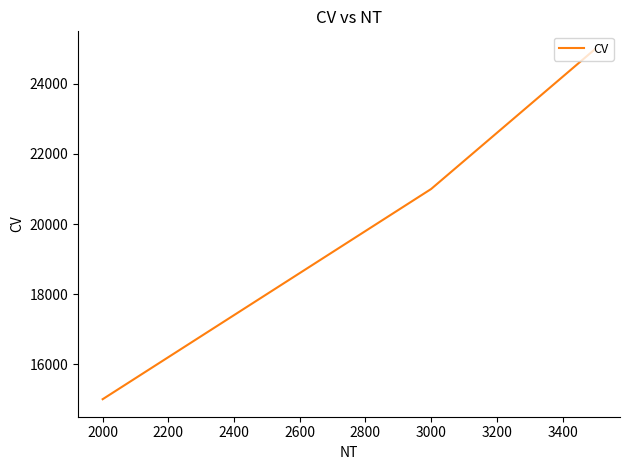

Is this an area chart (filled region under the line)?

No